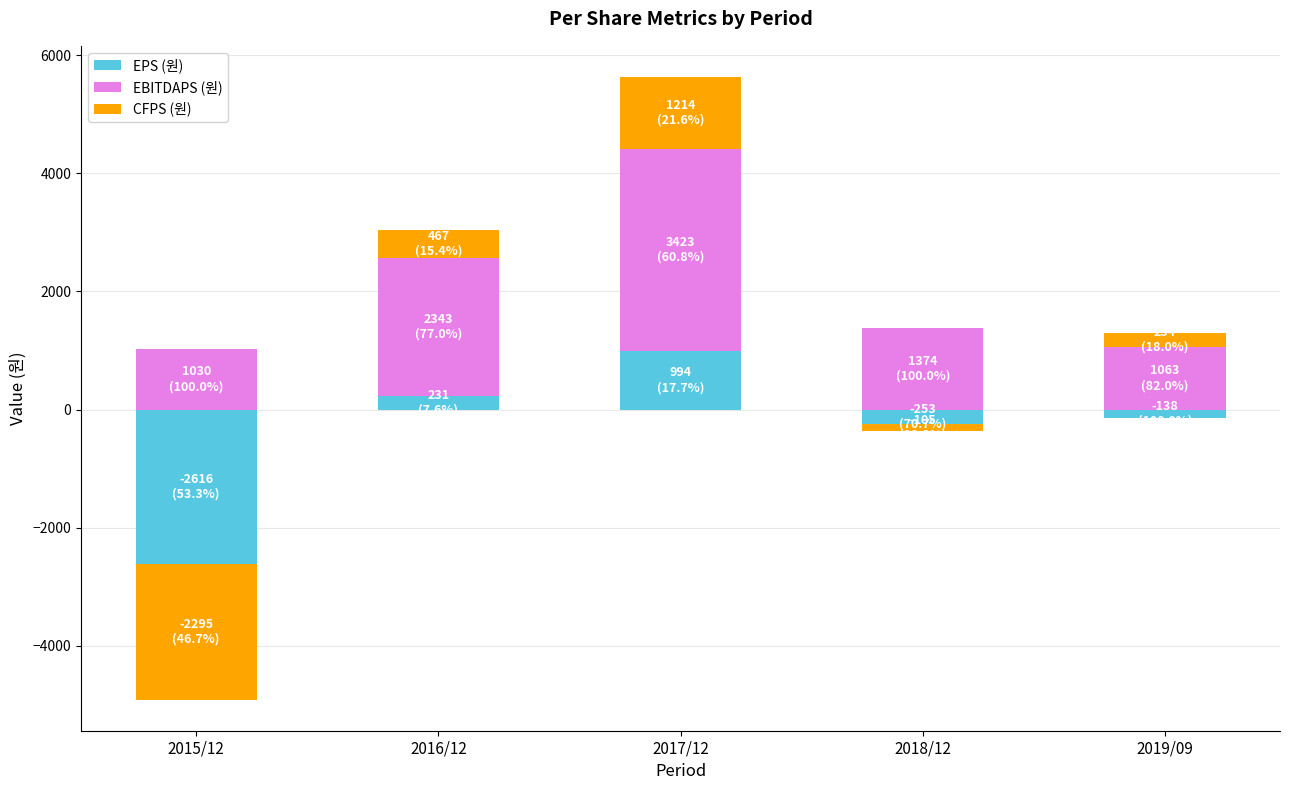

The EPS (원) series shows 1368 at 2017/12. True or false?

False